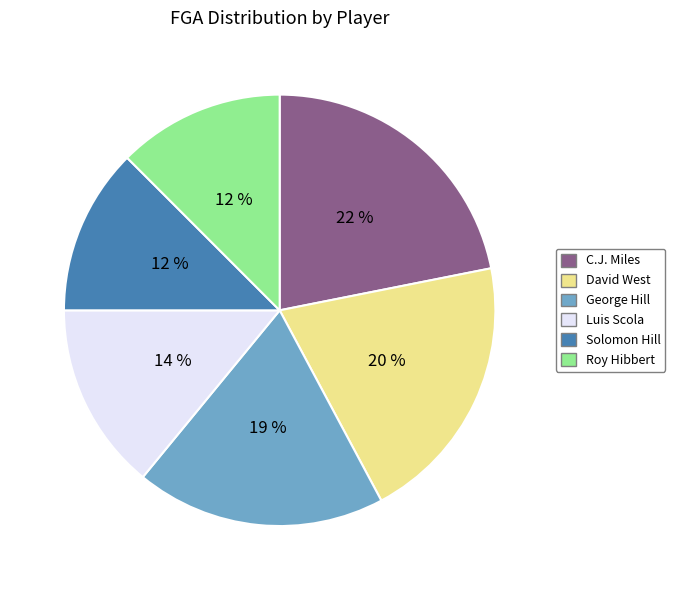

Is the sum of Solomon Hill and Roy Hibbert greater than half?

No